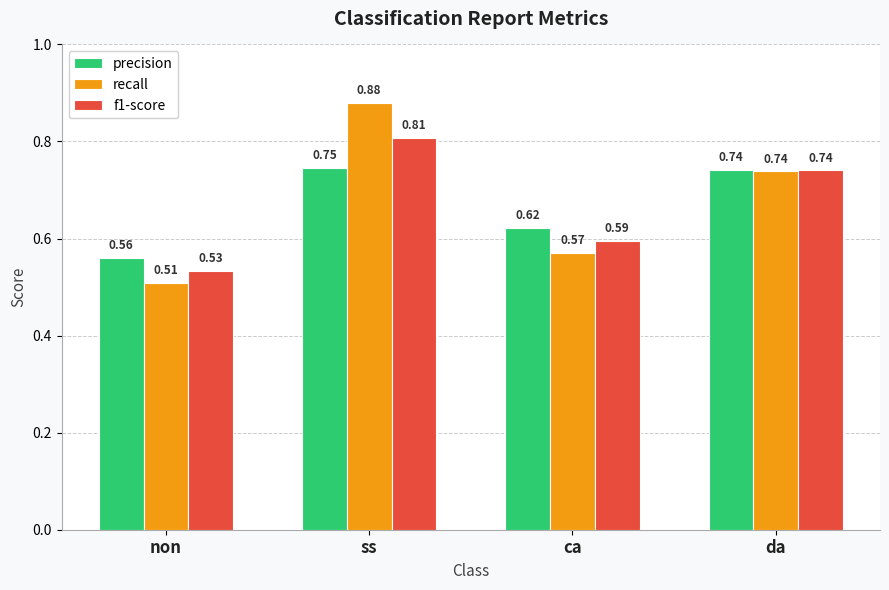

What position from the right is ss?

3